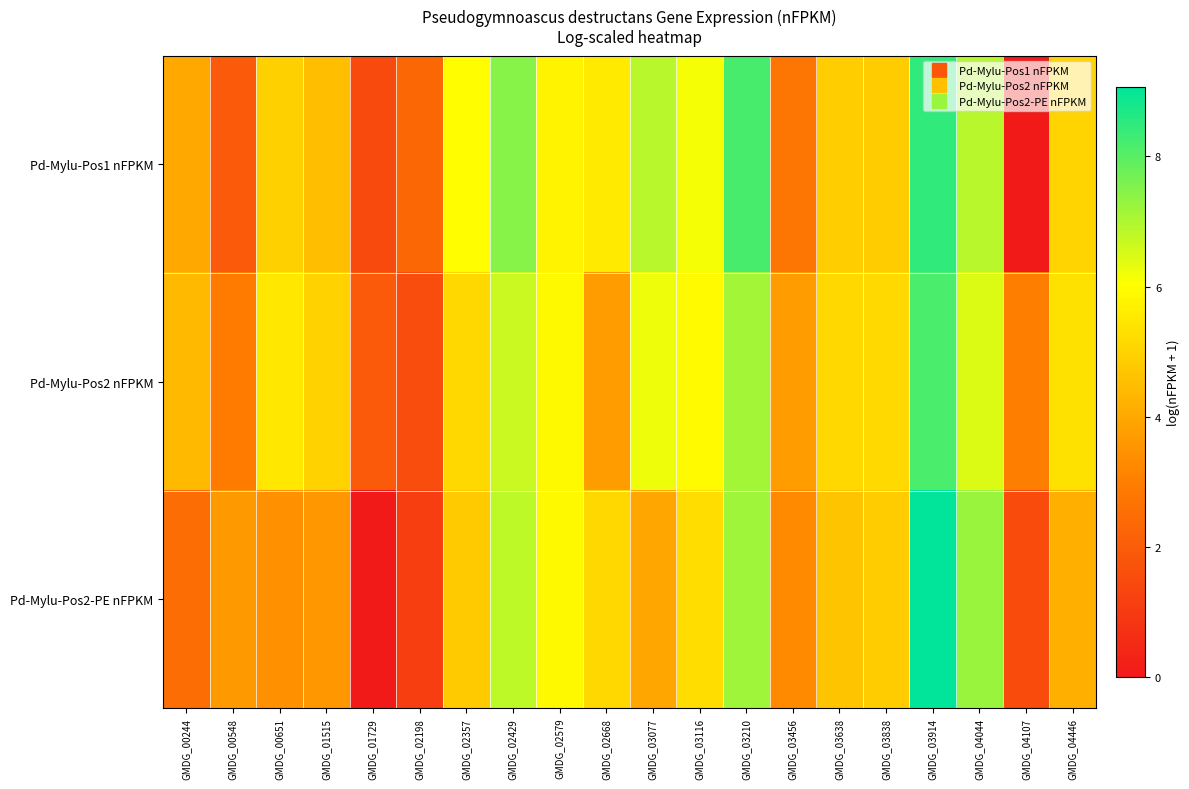

Between GMDG_03456 and GMDG_03838, which series saw the biggest shift?

Pd-Mylu-Pos1 nFPKM